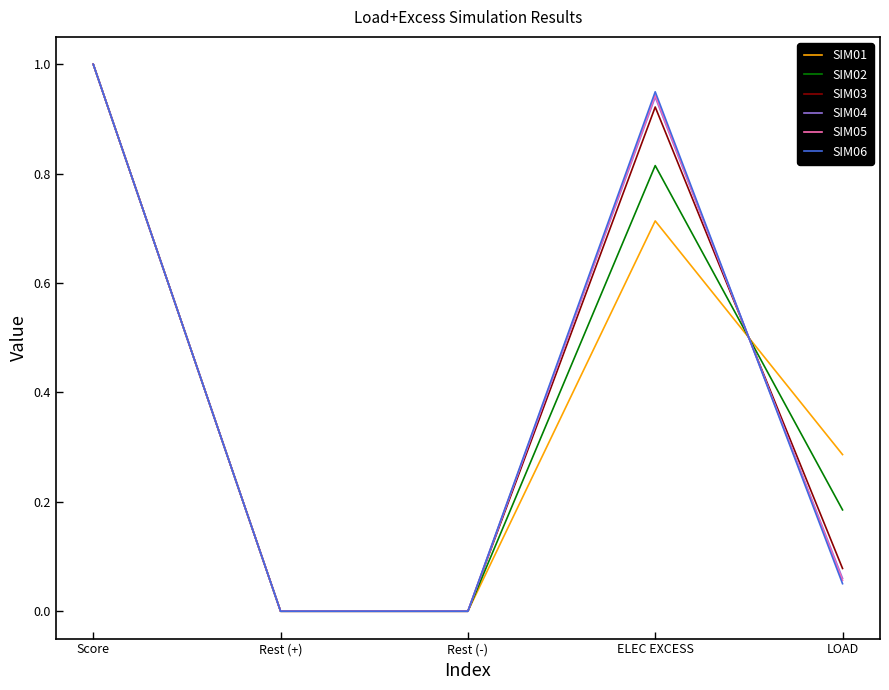

Which label corresponds to the largest value in the chart?

Score